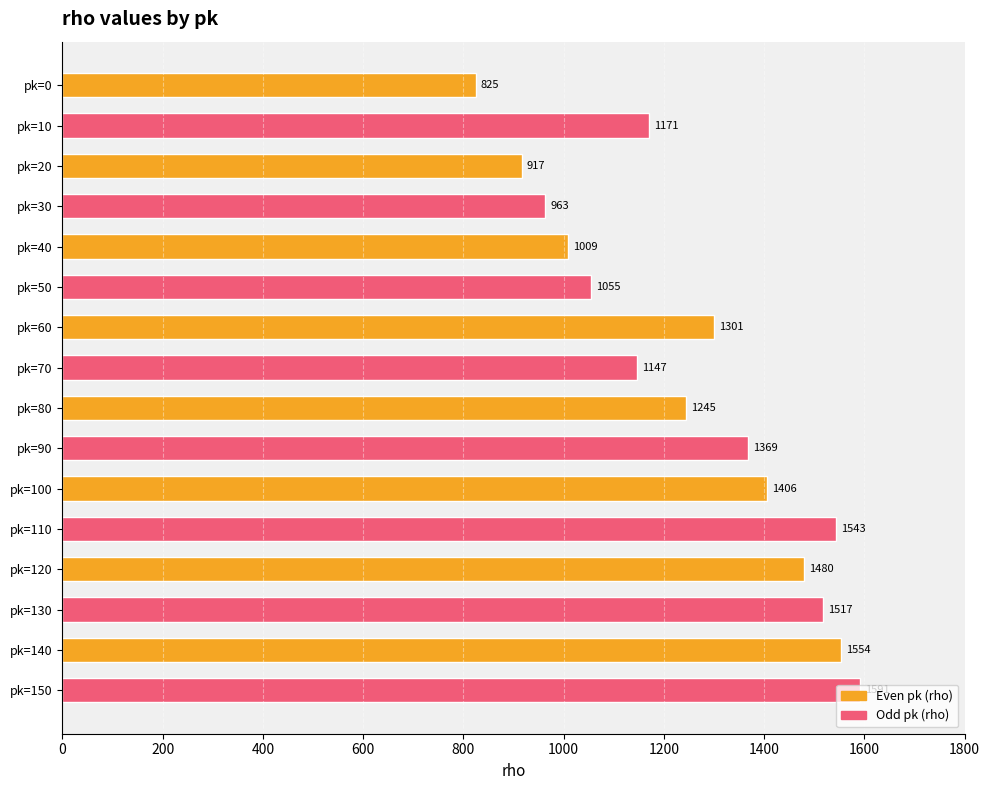

Are the bars grouped side by side (vs. stacked)?

No